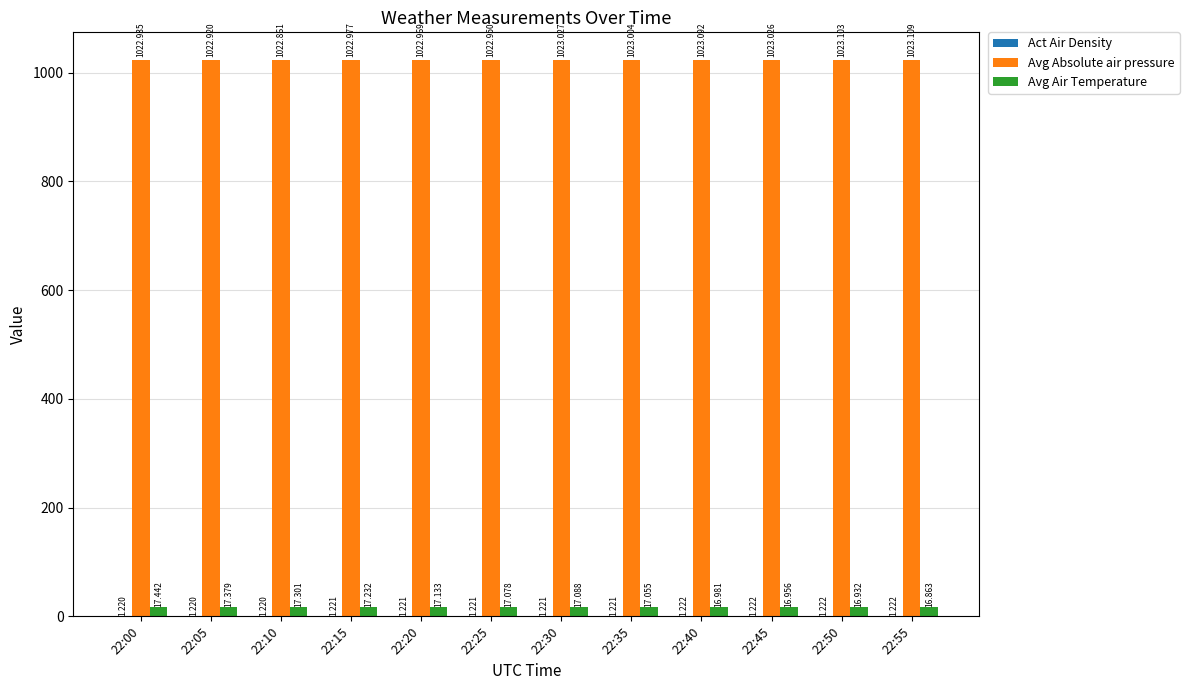

How many groups of bars are there?

12